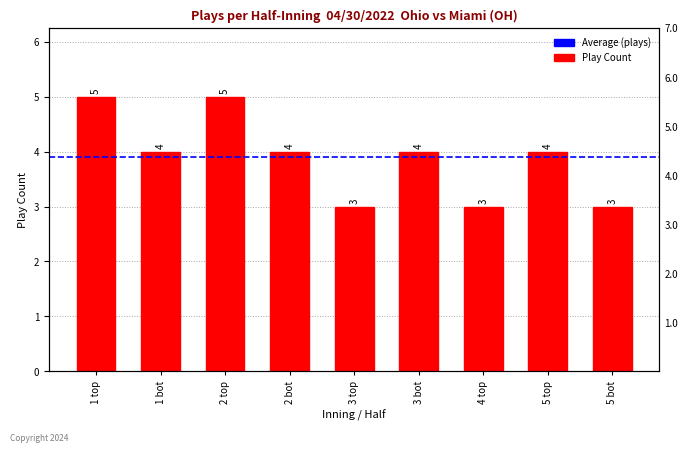

Rank the categories by value from highest to lowest.

1 top, 2 top, 1 bot, 2 bot, 3 bot, 5 top, 3 top, 4 top, 5 bot